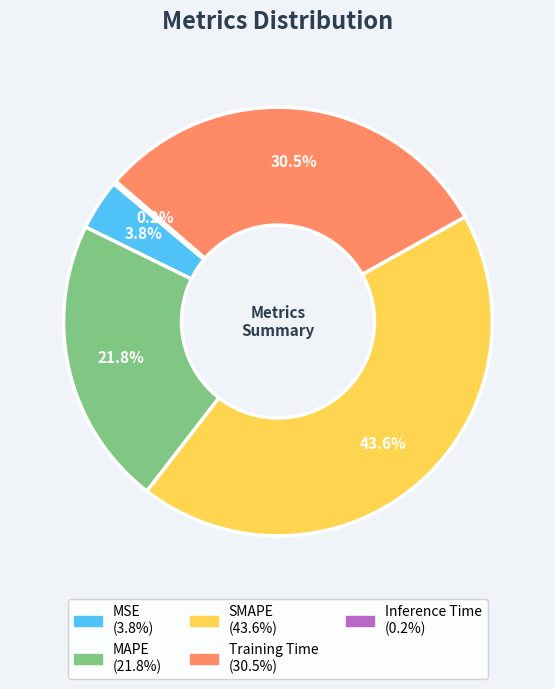

What is the largest slice in the pie chart?

SMAPE